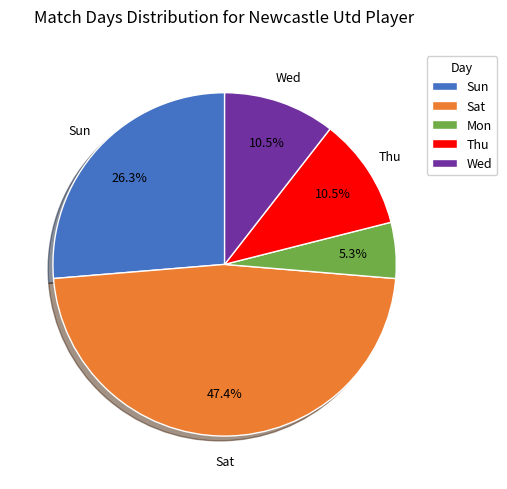

Between Thu and Sat, which is larger?

Sat